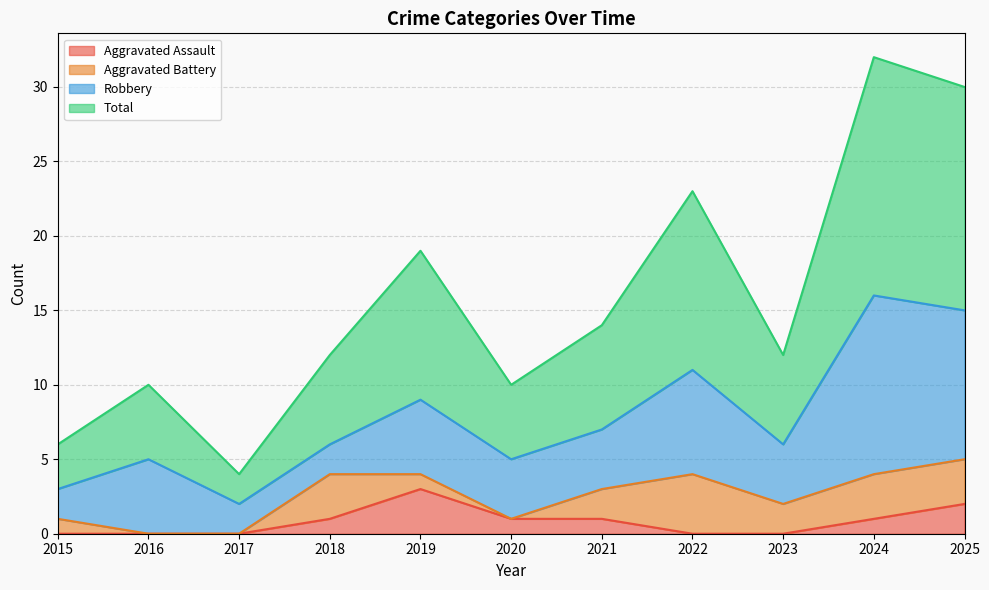

What is the sum of the Total values at 2023 and 2016?

22